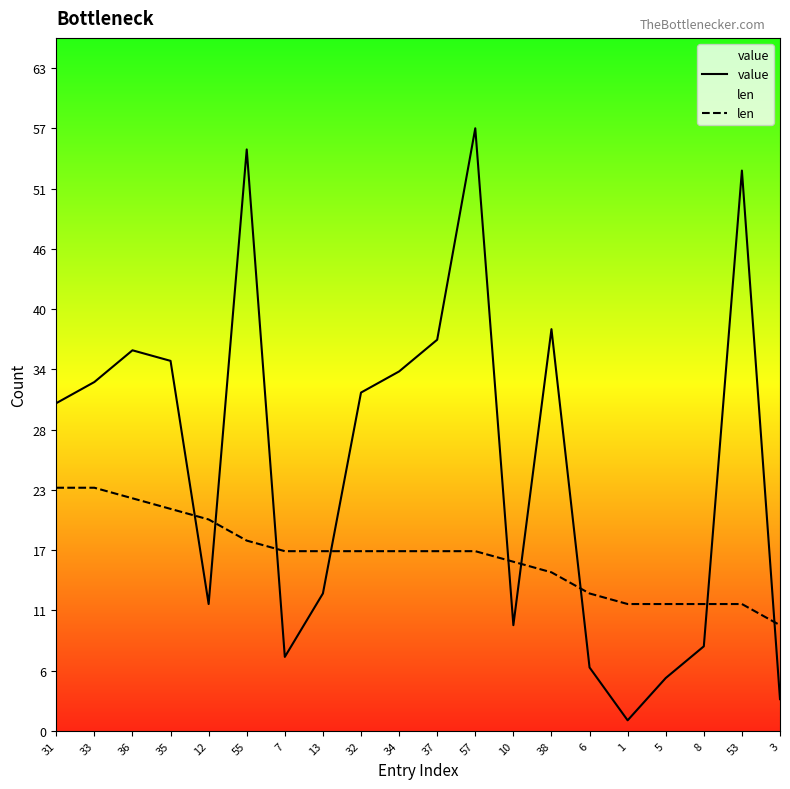

At which label does len first exceed 17?

31